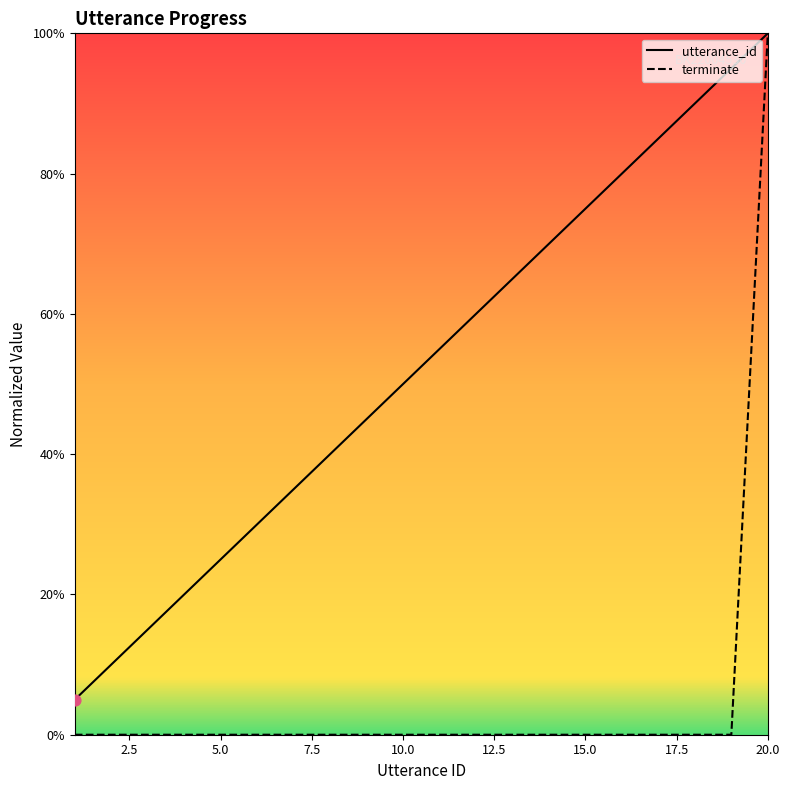

At how many categories does at least one series exceed 0?

20